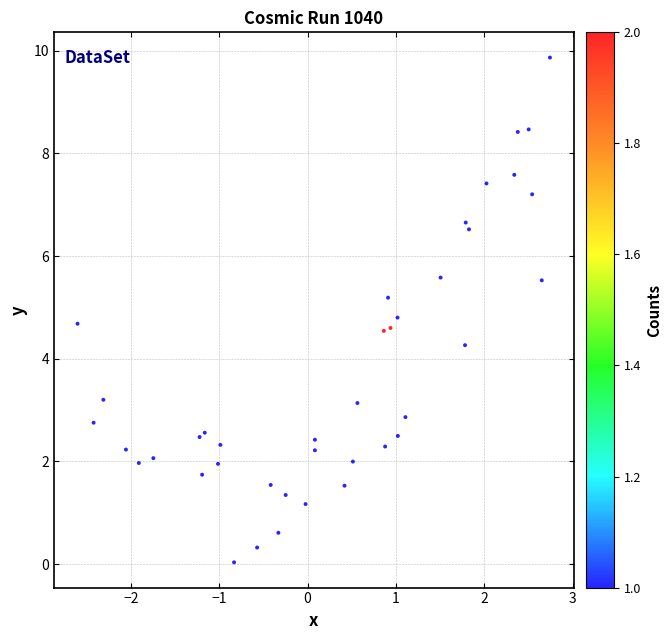

What Y value in the scatter plot is closest to 4?

4.3